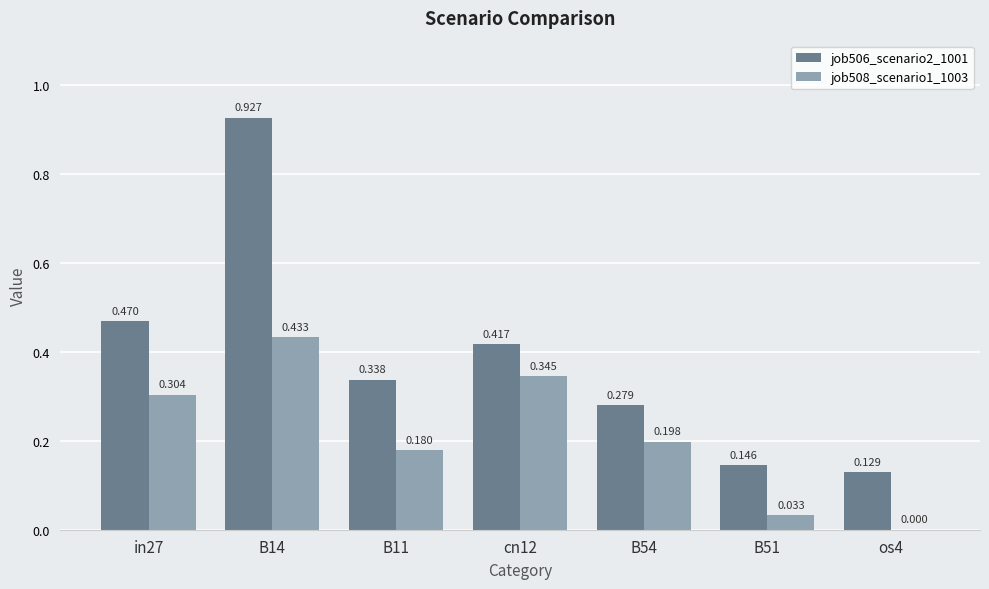

Is the value of job508_scenario1_1003 at os4 greater than the value of job506_scenario2_1001 at B54?

No